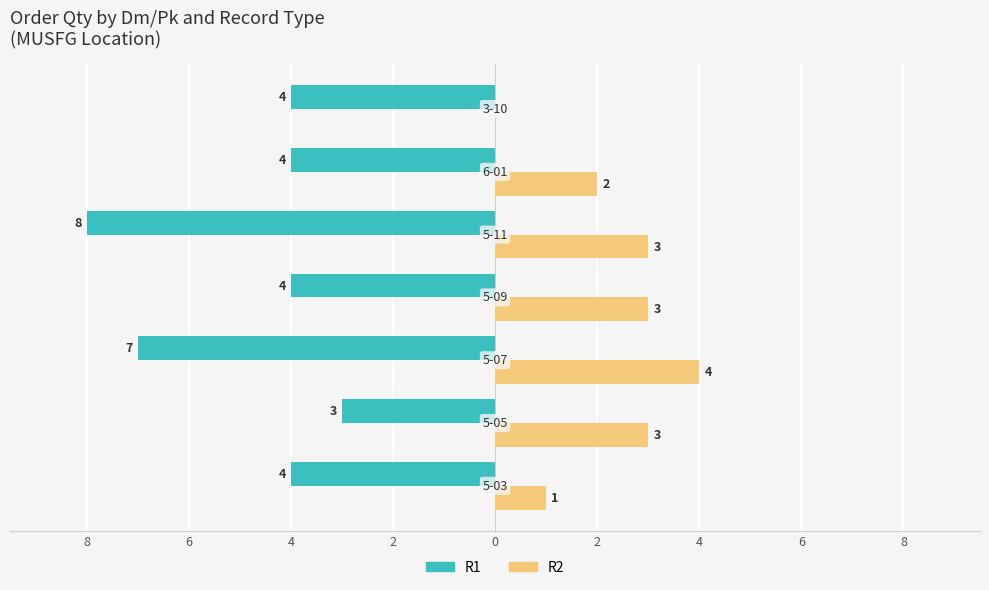

Count the R2 values in the range 1 to 3.

5